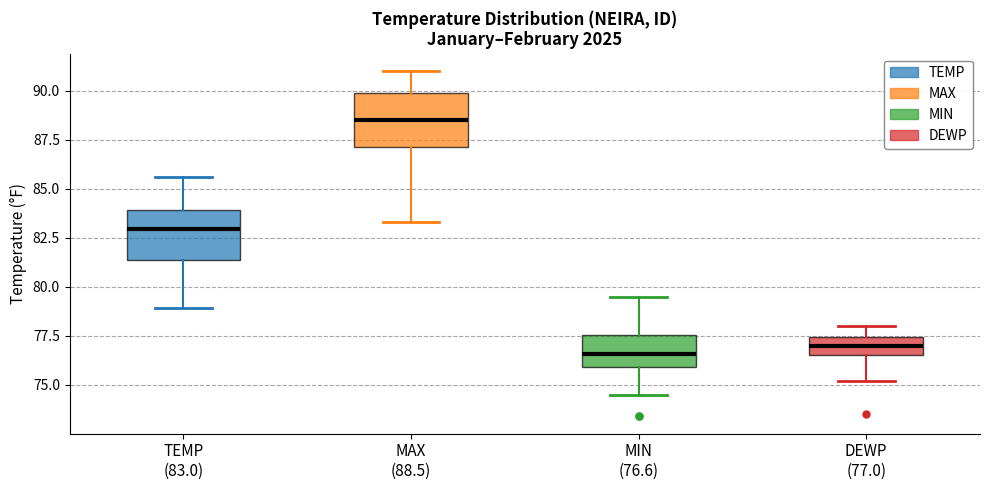

Reading left to right, read every box against the y-axis: the position of its median line, the range the box covers, and the ends of its whiskers. The values are not printed on the chart, so give them approximately, as read against the axis.

TEMP (83.0): median 83.0, box 81.5 to 84.0, whiskers 79.0 to 85.5
MAX (88.5): median 88.5, box 87.0 to 90.0, whiskers 83.5 to 91.0
MIN (76.6): median 76.5, box 76.0 to 77.5, whiskers 74.5 to 79.5
DEWP (77.0): median 77.0, box 76.5 to 77.5, whiskers 75.0 to 78.0